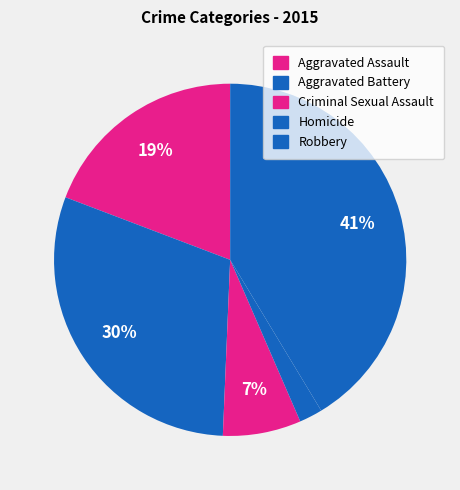

How much of the chart is everything except Robbery?

58.6%